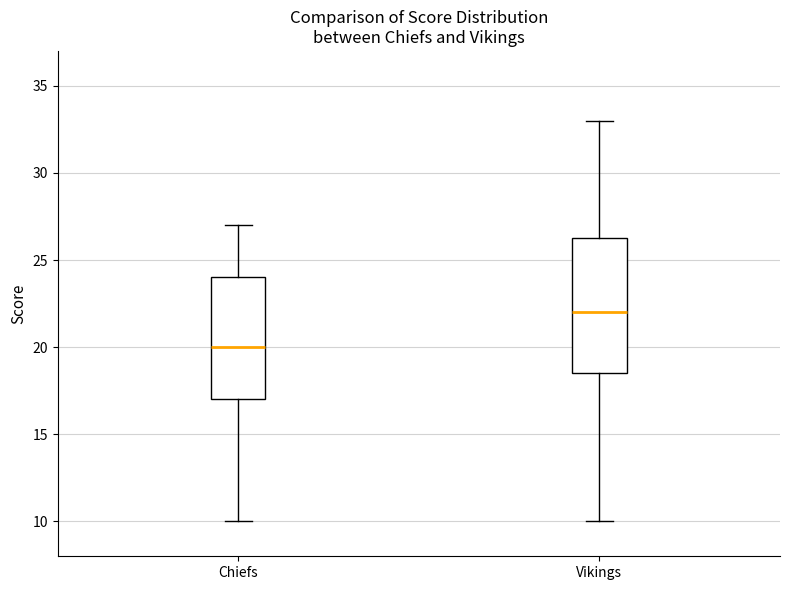

Where is the lower edge of the box for Chiefs on the y-axis? The values are not printed on the chart, so give them approximately, as read against the axis.

17.0